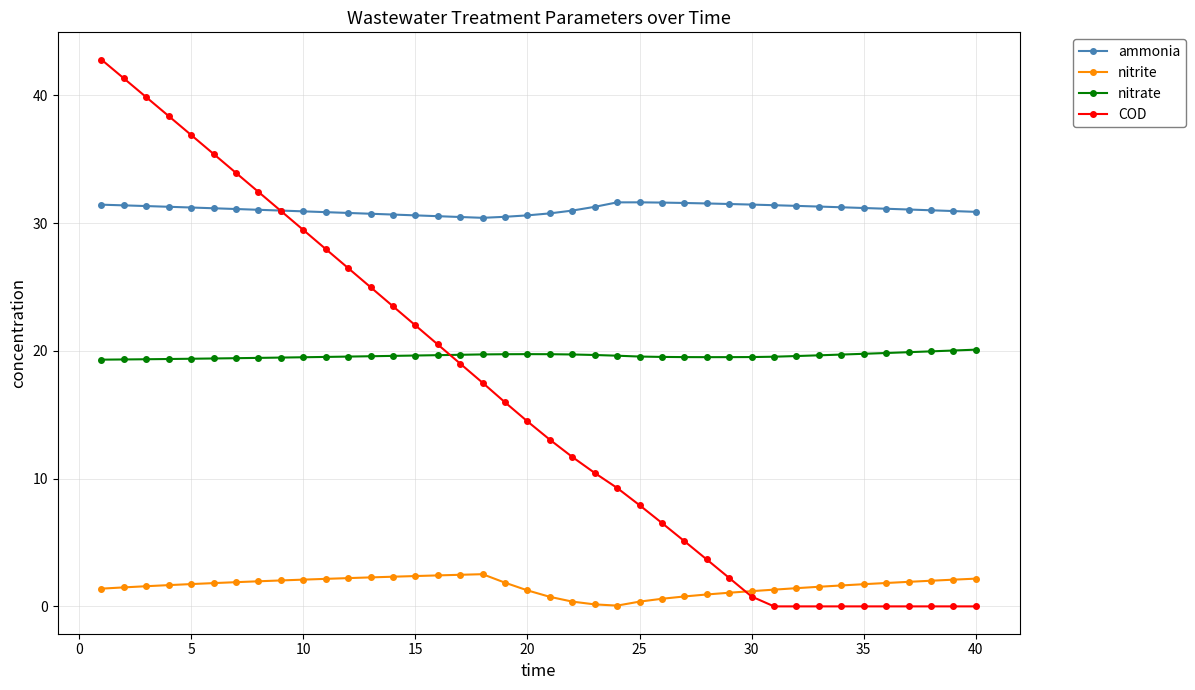

True or false: ammonia and nitrite intersect in this chart.

False